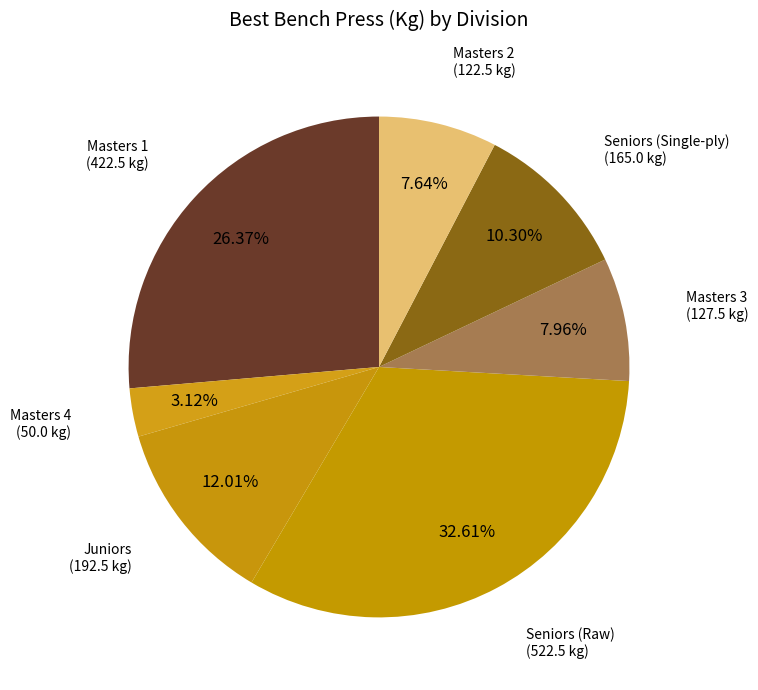

Is the sum of Masters 3 and Seniors (Raw) greater than half?

No